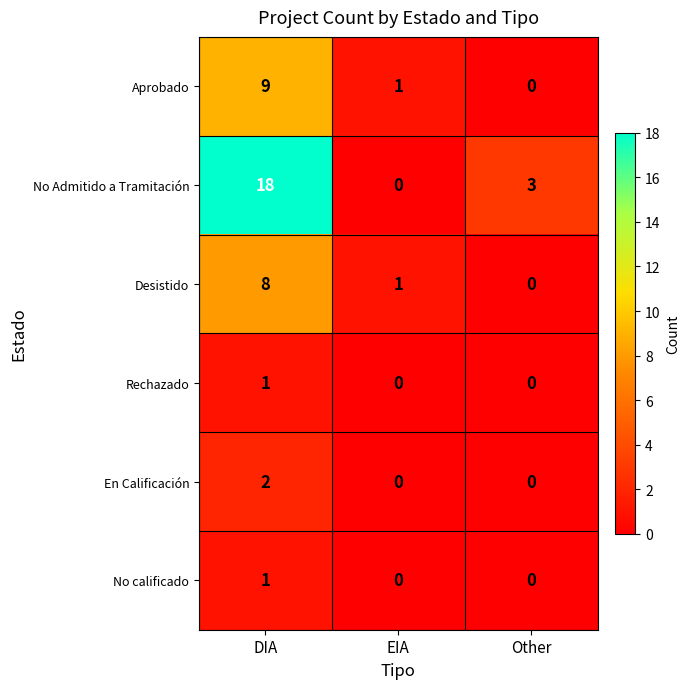

What is the difference between the Desistido values at DIA and Other?

8